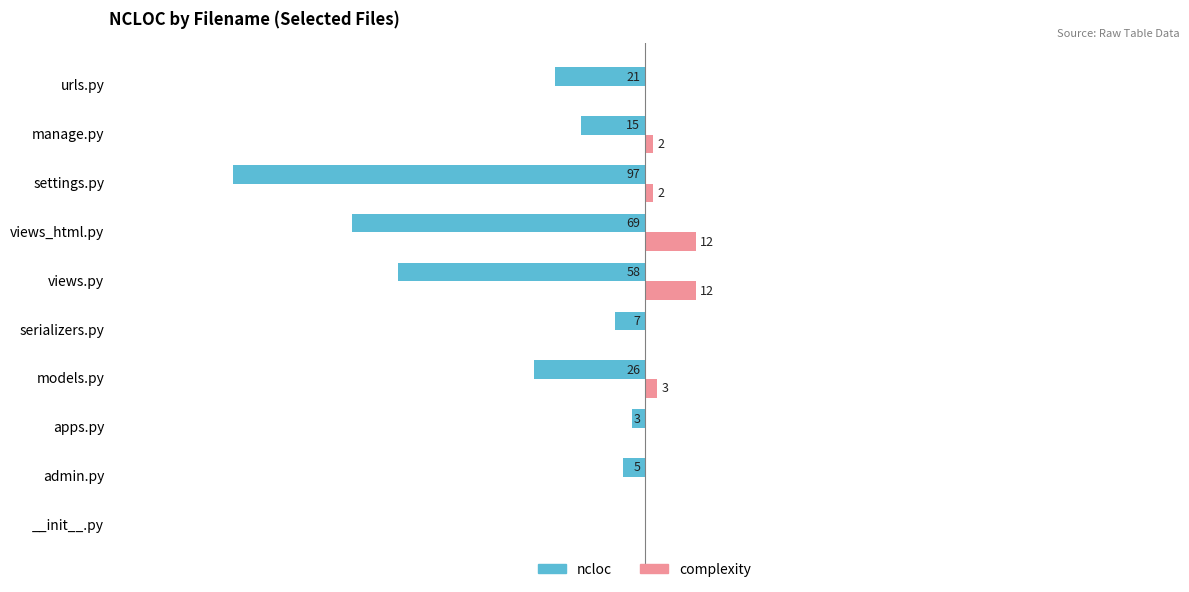

What are all the series names shown in the legend?

ncloc, complexity